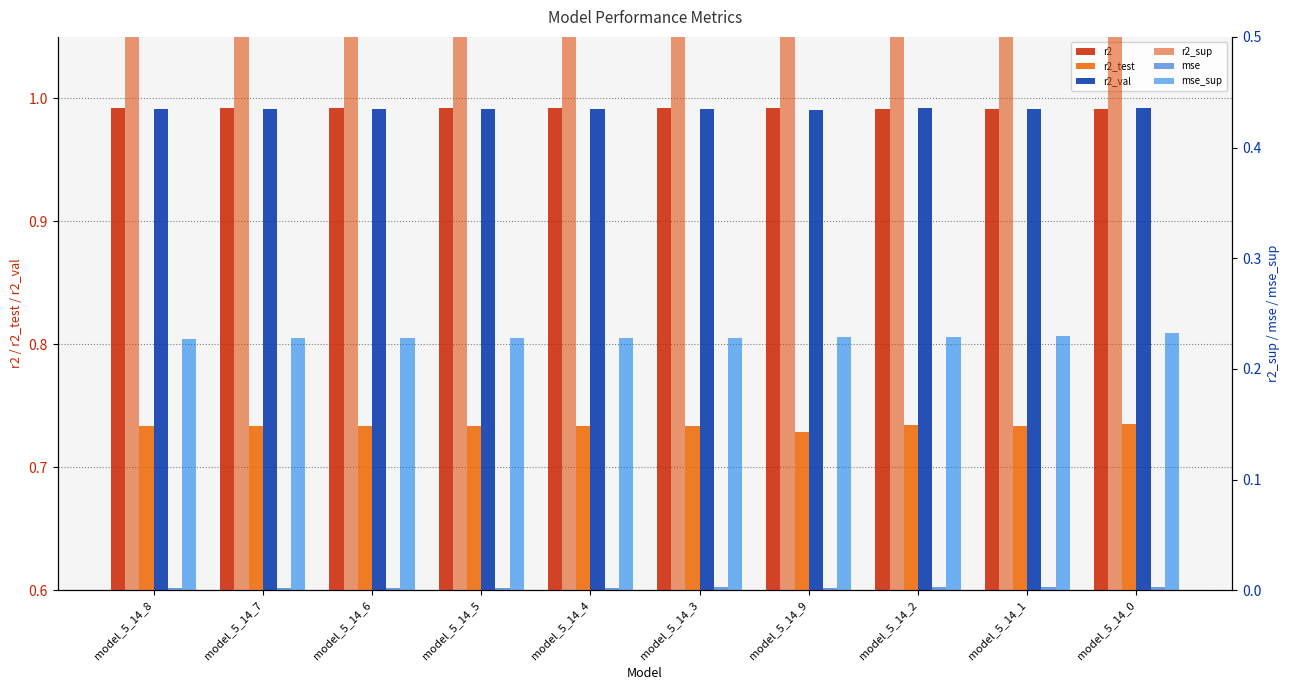

What is the label of the 9th bar from the left?

model_5_14_1